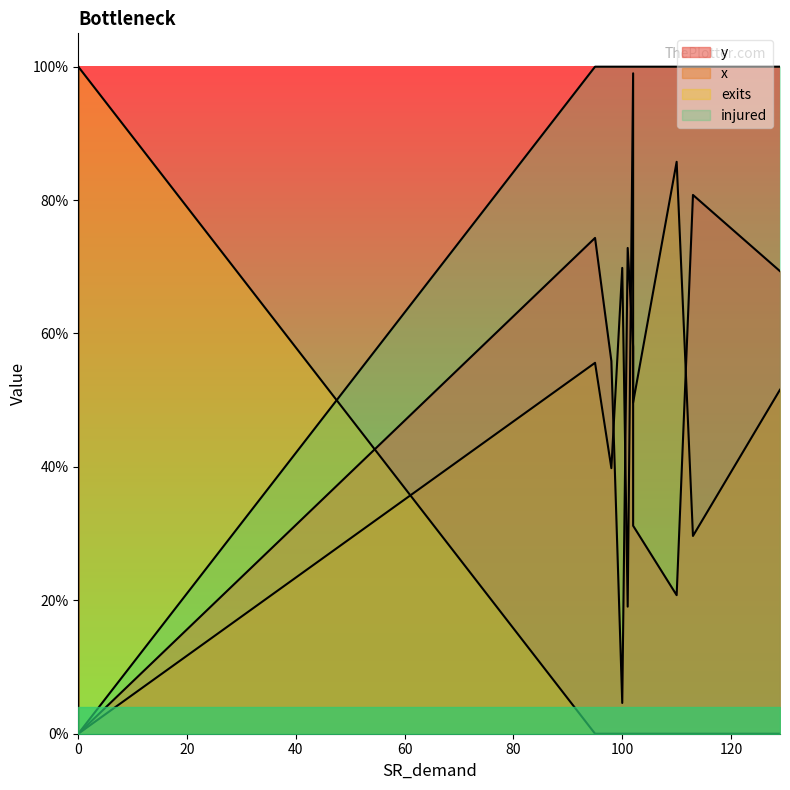

Is it true that exits equals 1.8 at 0?

False